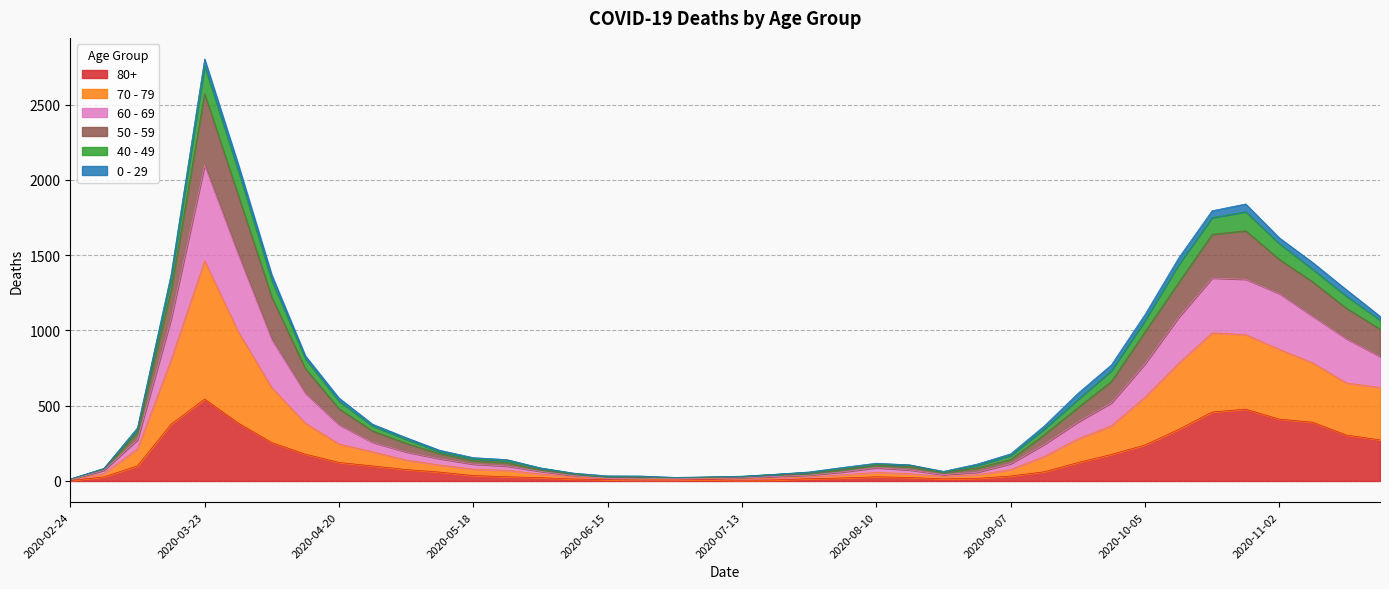

How many categories are shown in the chart?

40